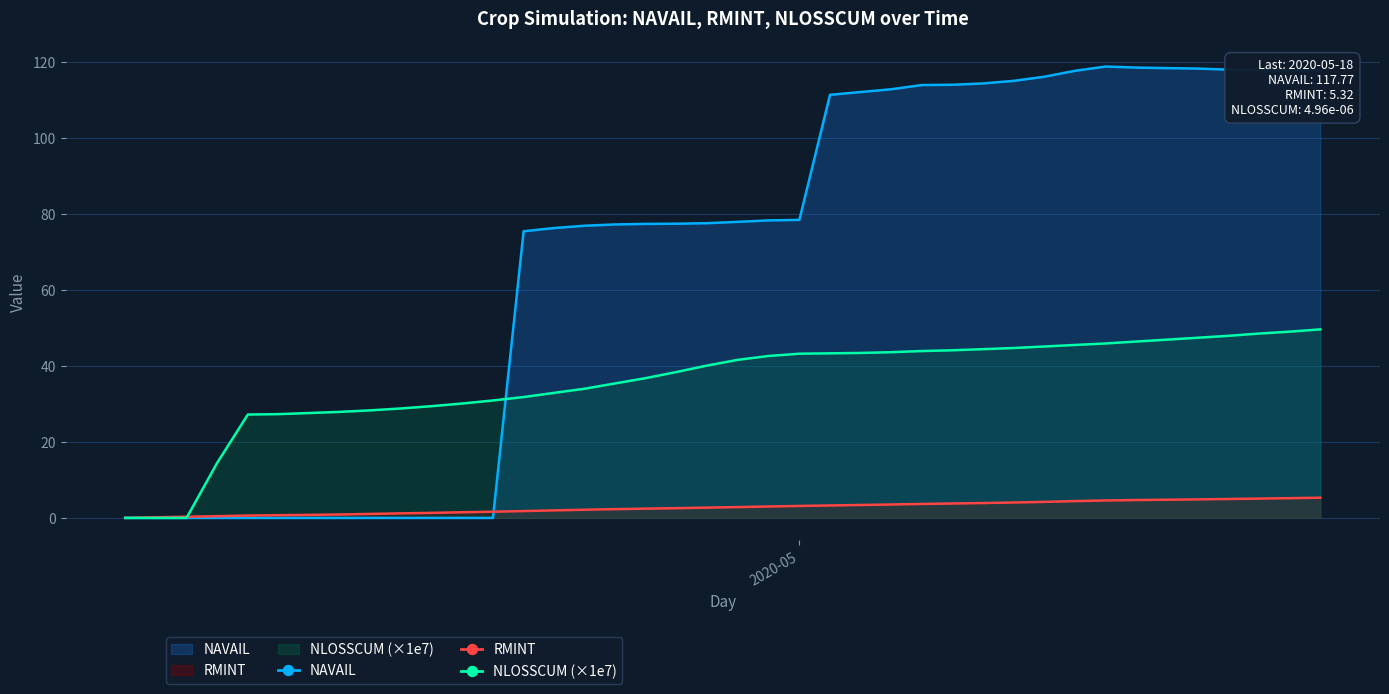

Which series has the largest range (max minus min)?

NAVAIL